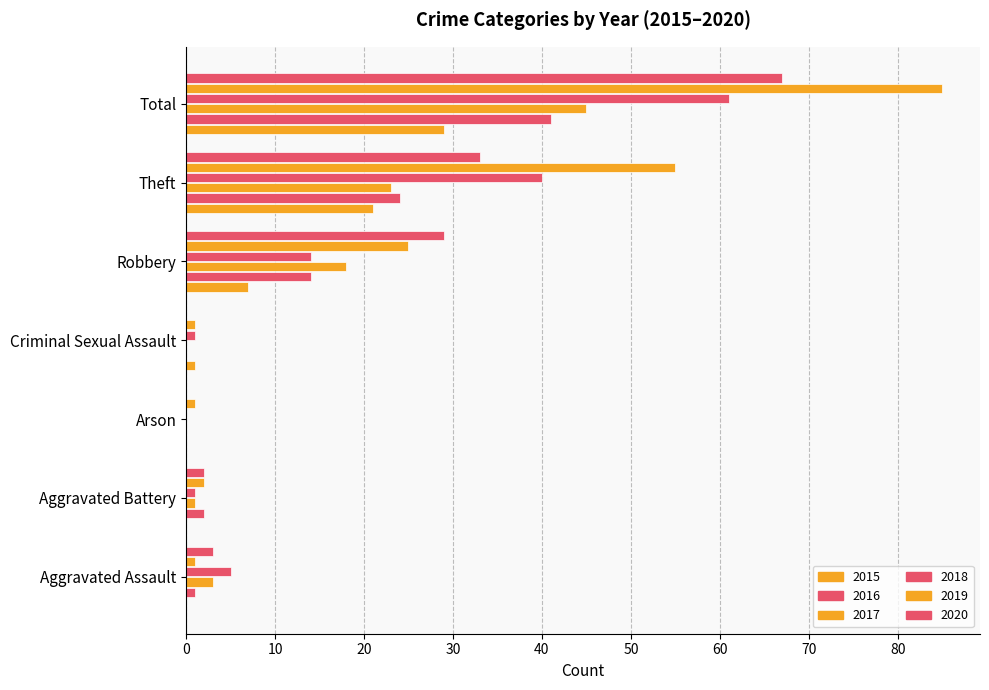

Is it true that 2016 equals 14 at Robbery?

True